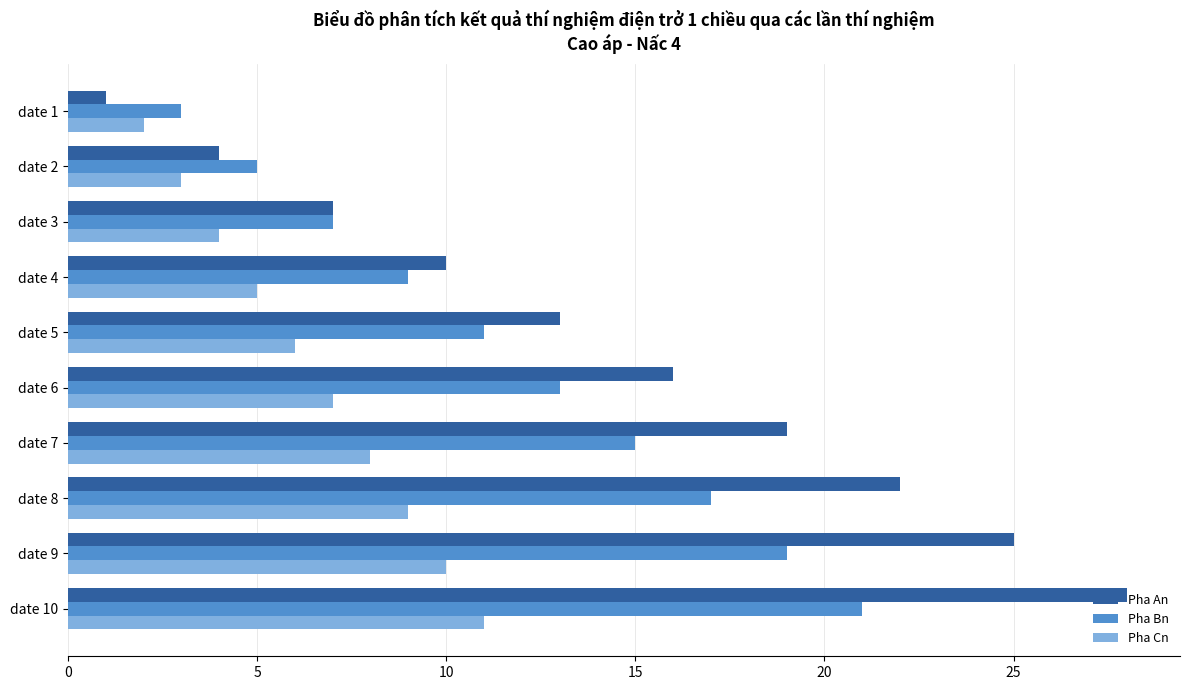

Is the value of Pha An at date 8 greater than the value of Pha Bn at date 7?

Yes